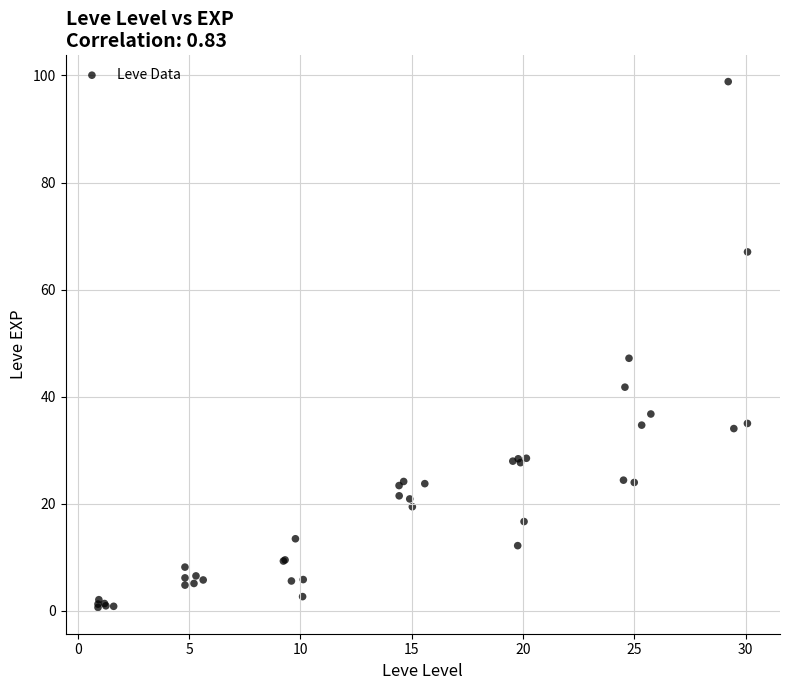

What Y value in the scatter plot is closest to 49?

47.2